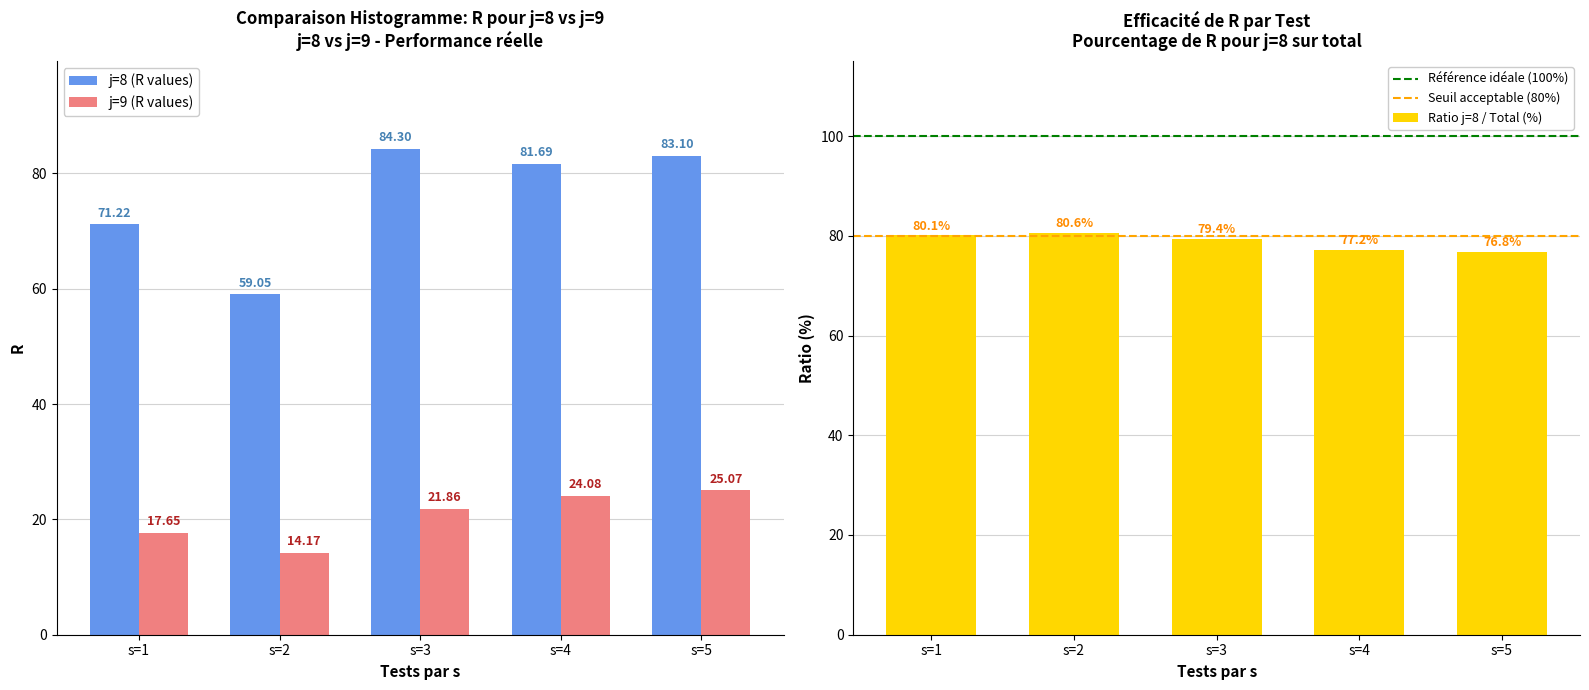

At which label is j=9 (R values) closest to 19?

s=1